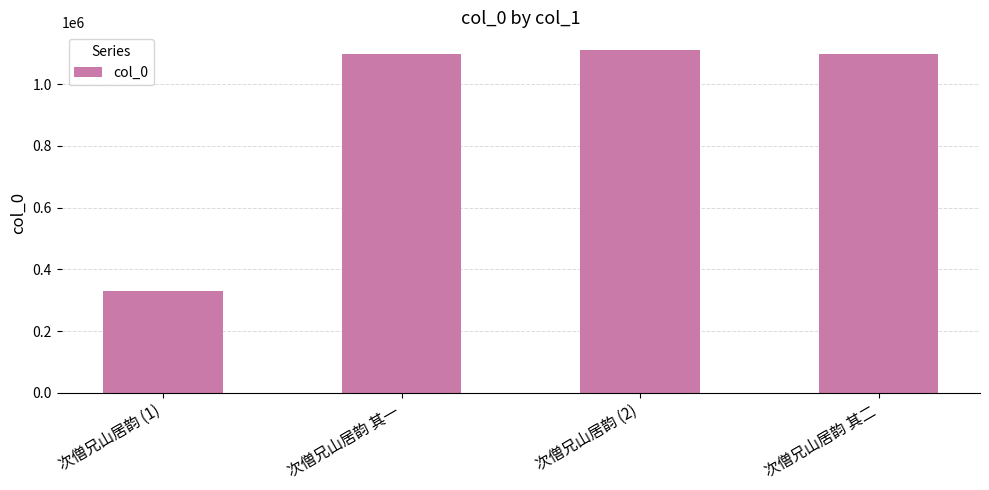

What is the minimum value shown in the chart?

328395